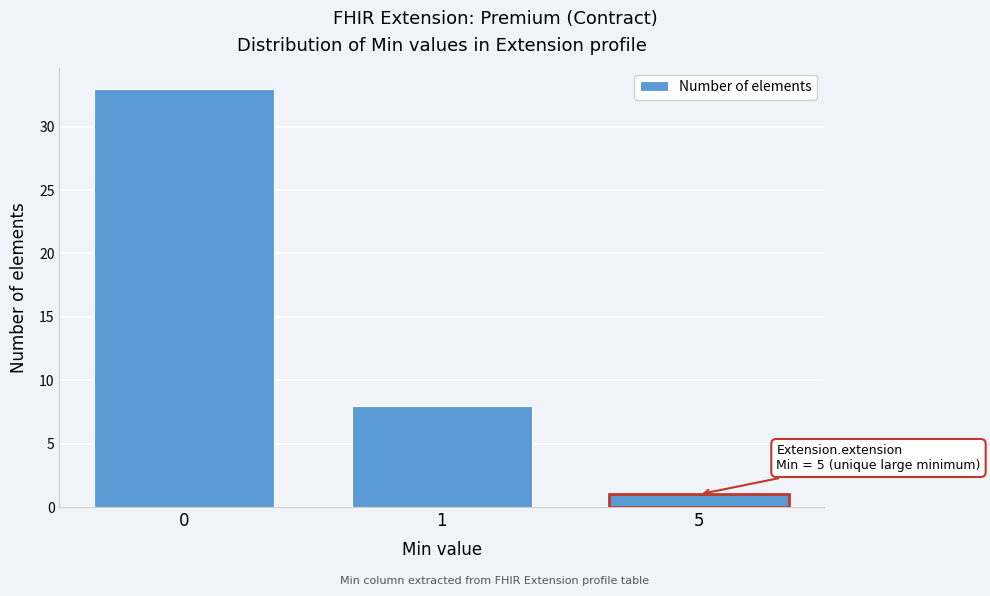

Reading right to left, what are all the values shown in this chart?

1	8	33